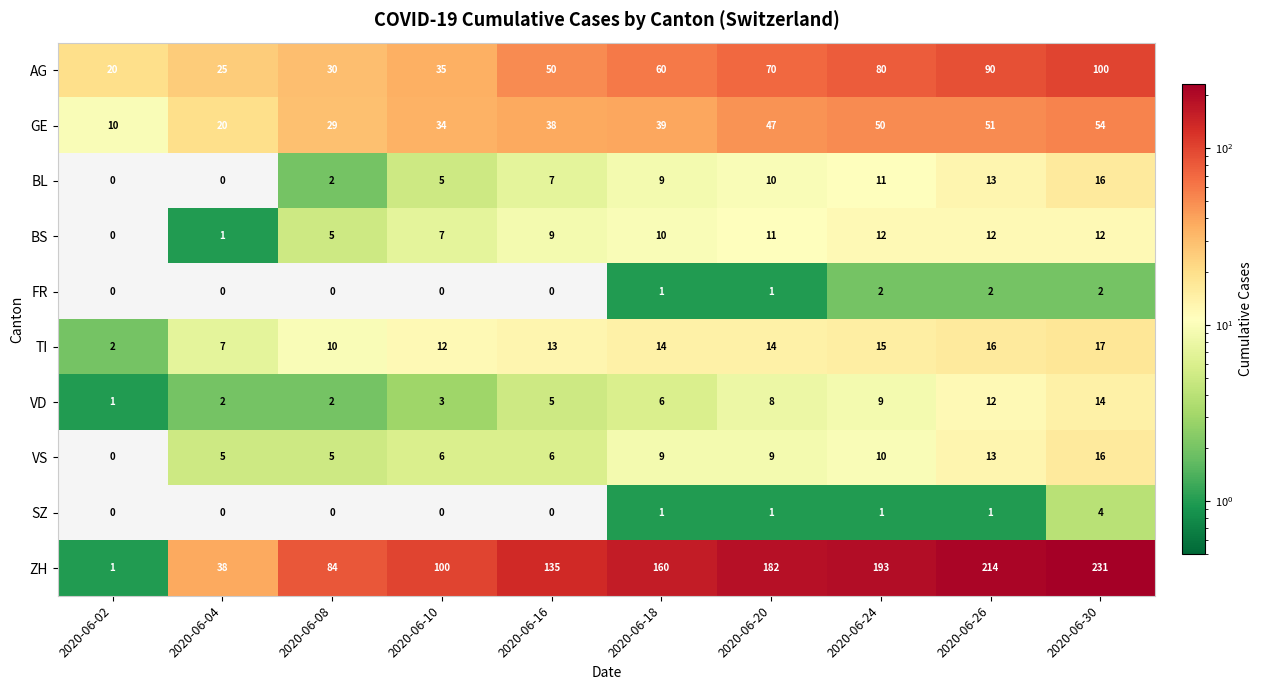

How many categories are shown in the chart?

10